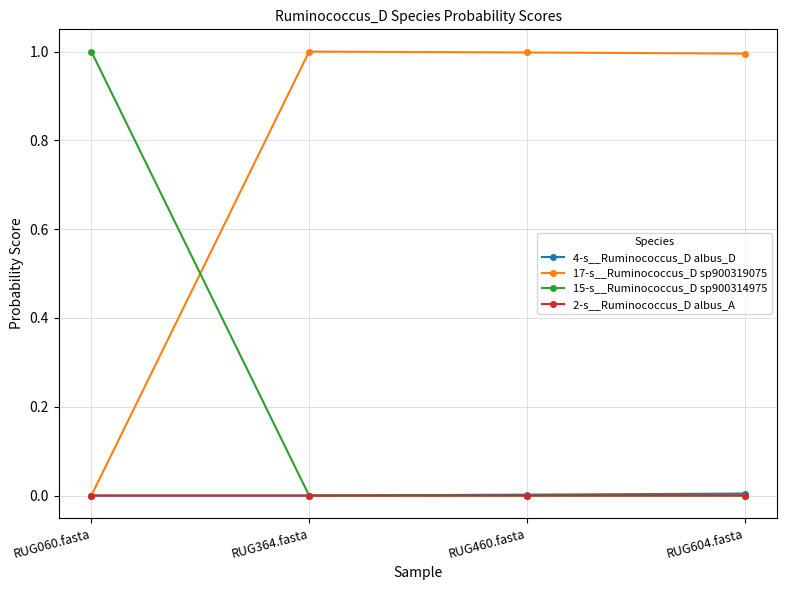

What is the label of the 2nd point from the left?

RUG364.fasta